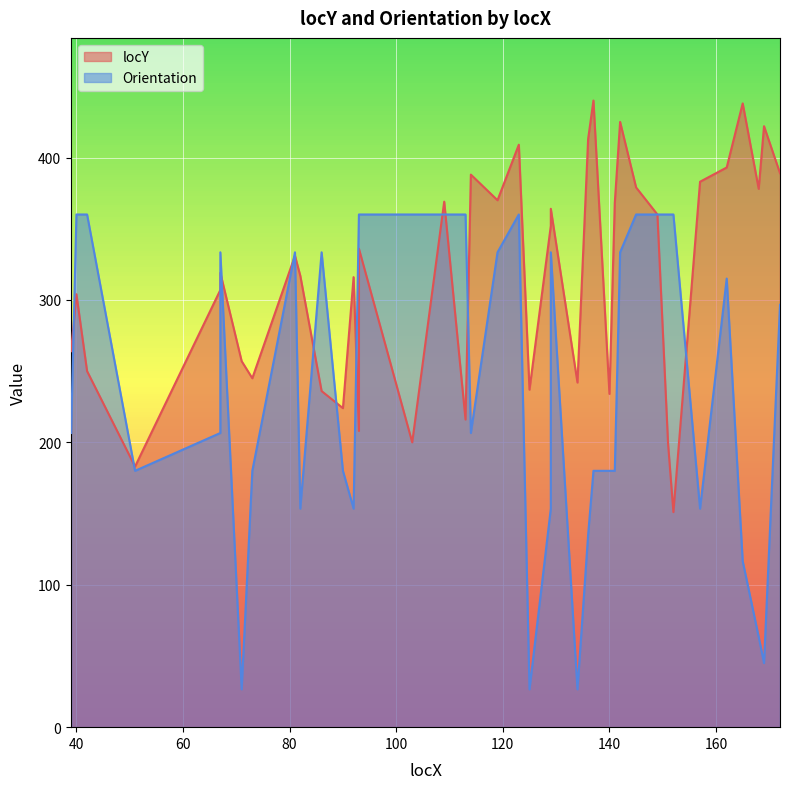

How many data points in Orientation are above 296?

20